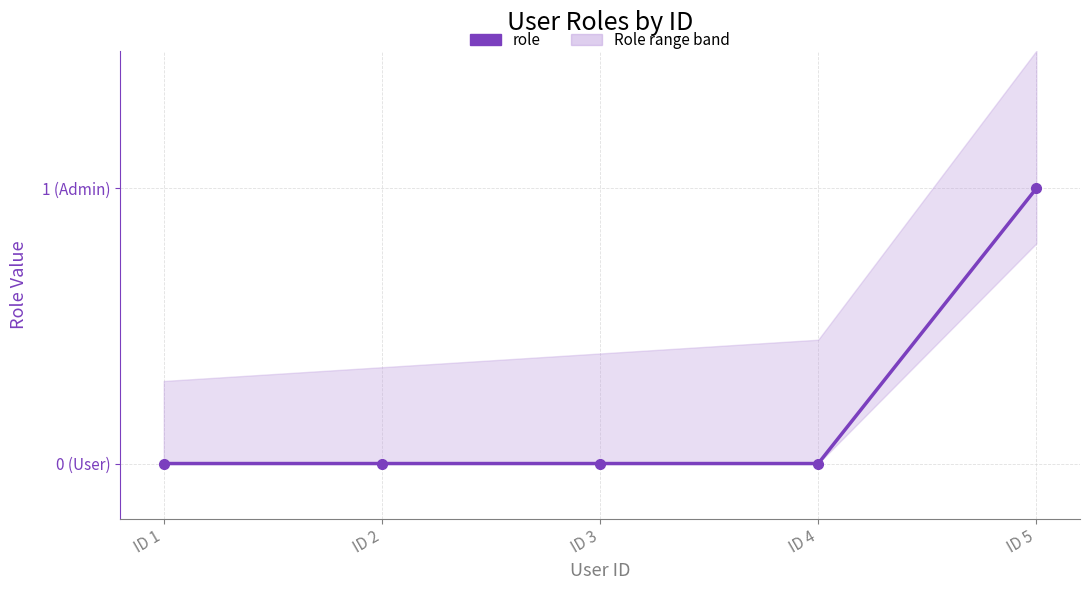

The chart shows a value of 0 at ID 2. True or false?

True